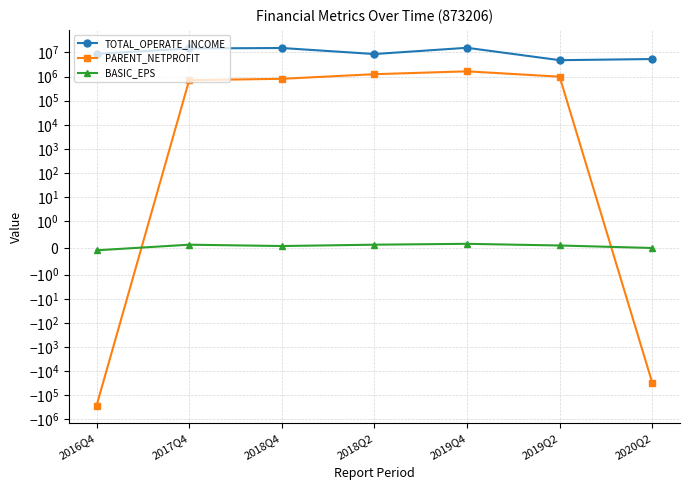

How many data points in TOTAL_OPERATE_INCOME are above 8790831?

4